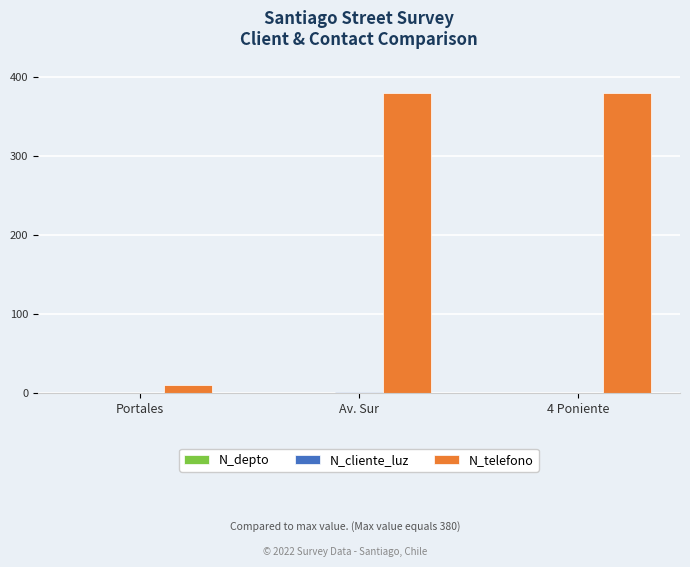

Which series has the largest total across all categories?

N_telefono